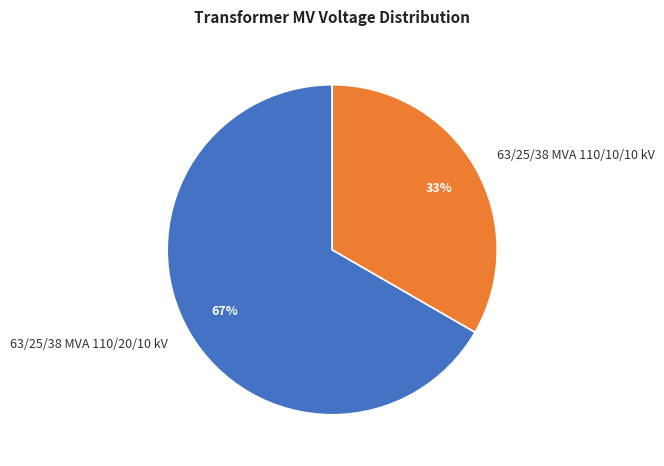

Which has a higher value, 63/25/38 MVA 110/10/10 kV or 63/25/38 MVA 110/20/10 kV?

63/25/38 MVA 110/20/10 kV